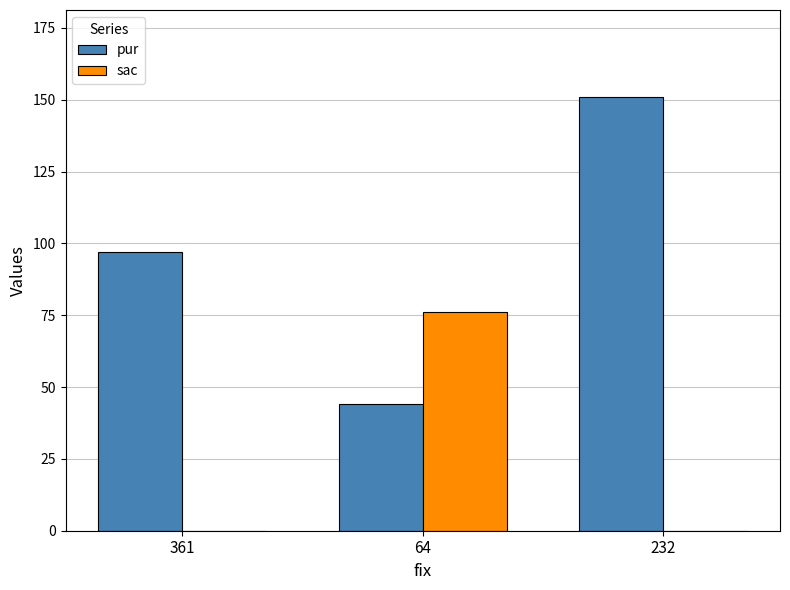

What is the maximum value shown in the chart?

151